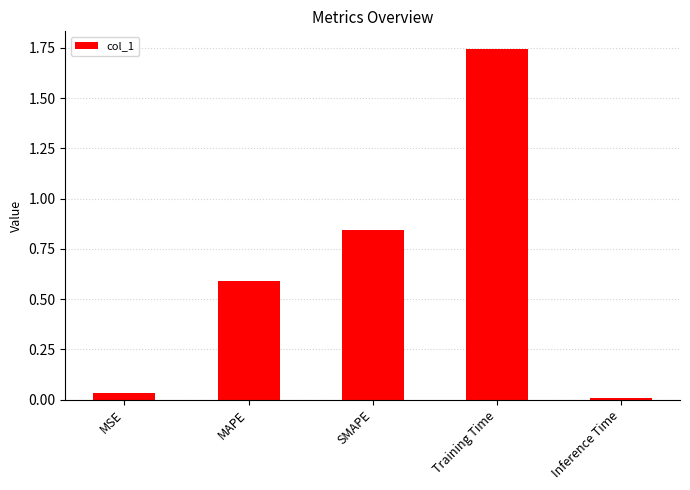

At which category does the chart reach its peak across all series?

Training Time